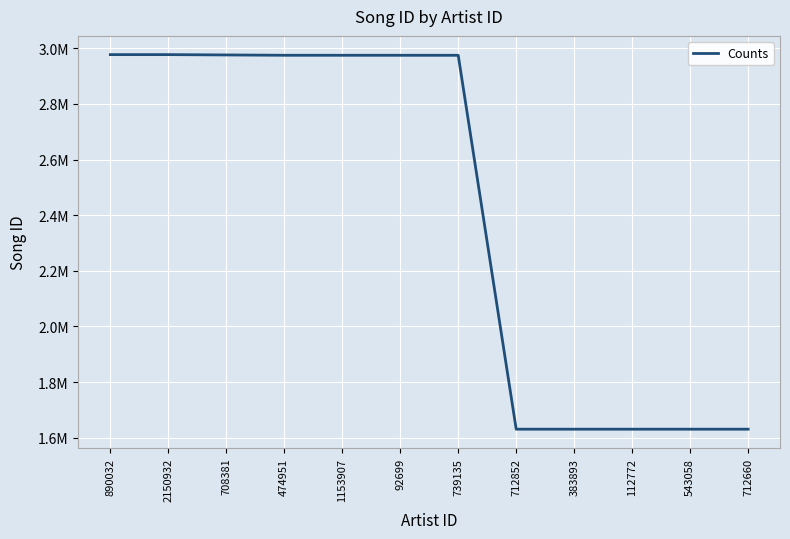

Rank the categories by value from lowest to highest.

712660, 543058, 712852, 383893, 112772, 739135, 92699, 474951, 1153907, 708381, 890032, 2150932